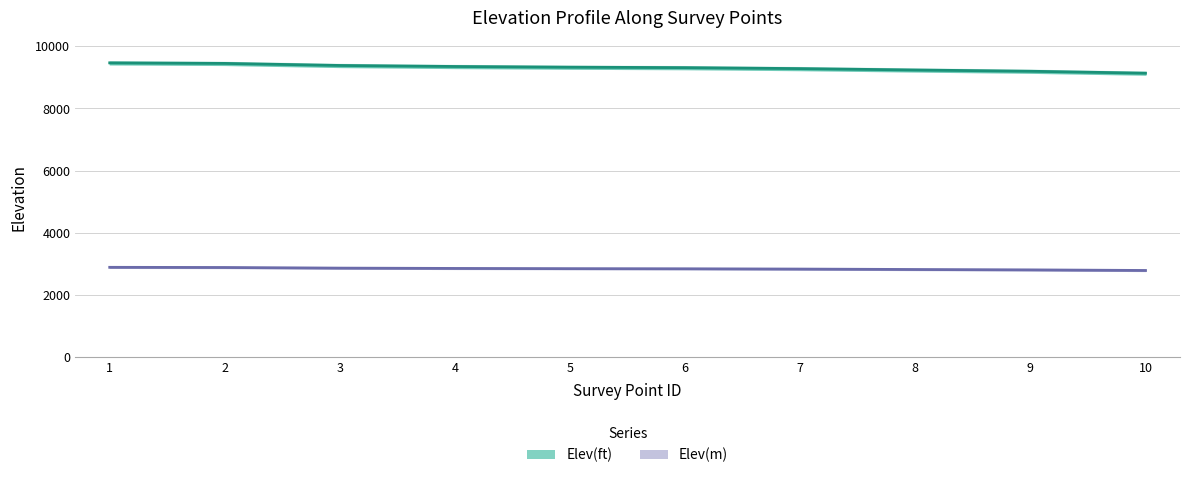

What is the lowest value of the Elev(ft) series?

9133.4